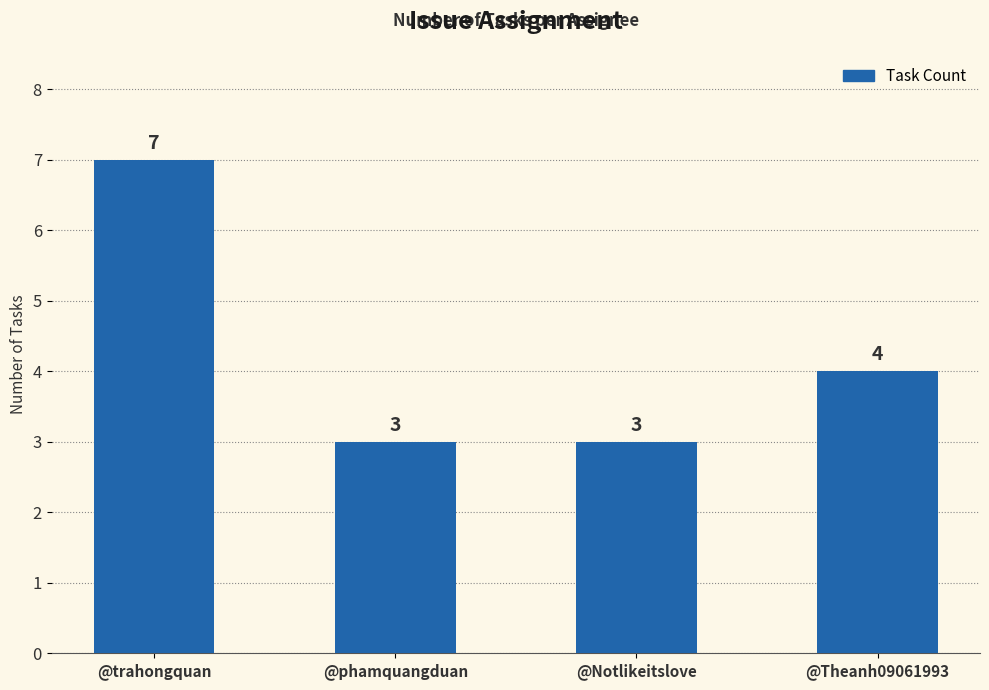

What is the greatest value displayed?

7